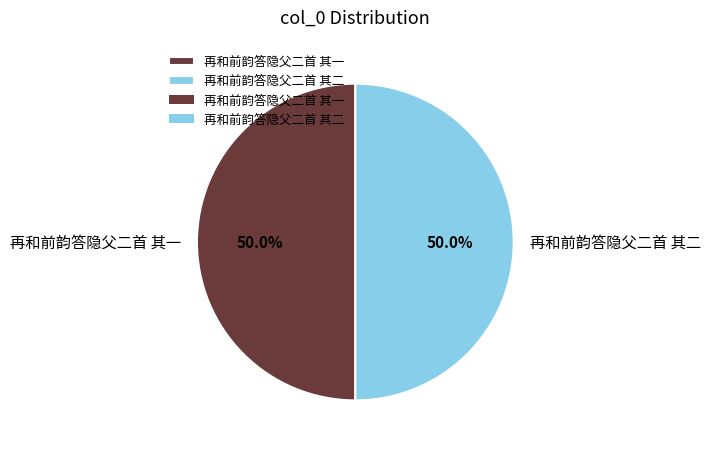

To the nearest percent, what percentage of the pie is 再和前韵答隐父二首 其一?

50%